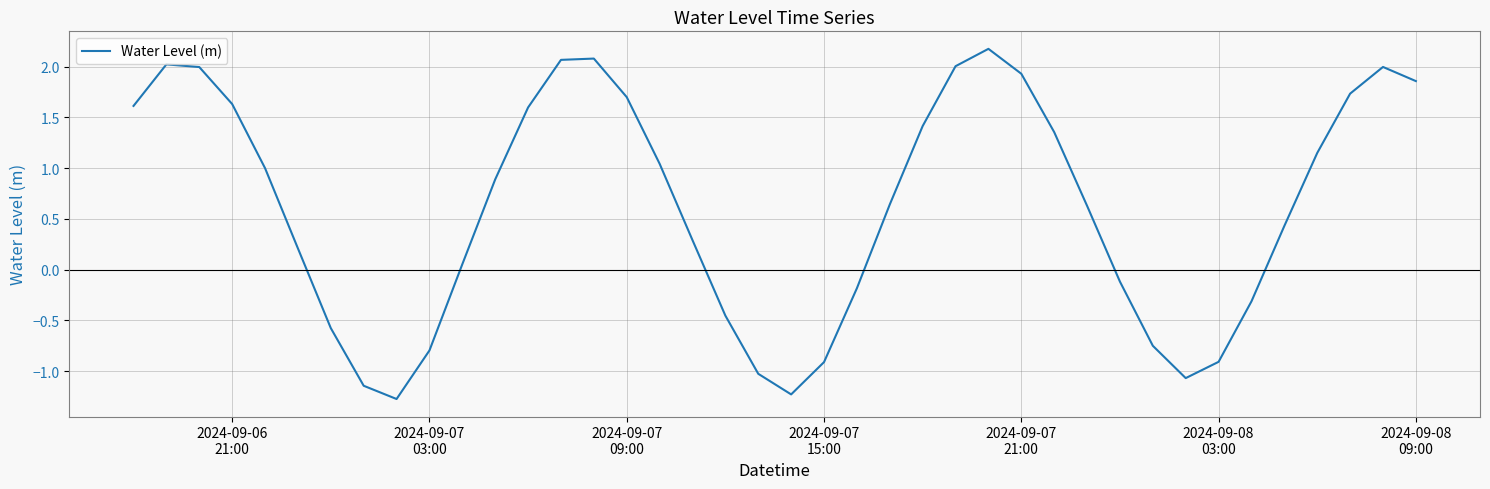

What is the maximum value shown in the chart?

2.2